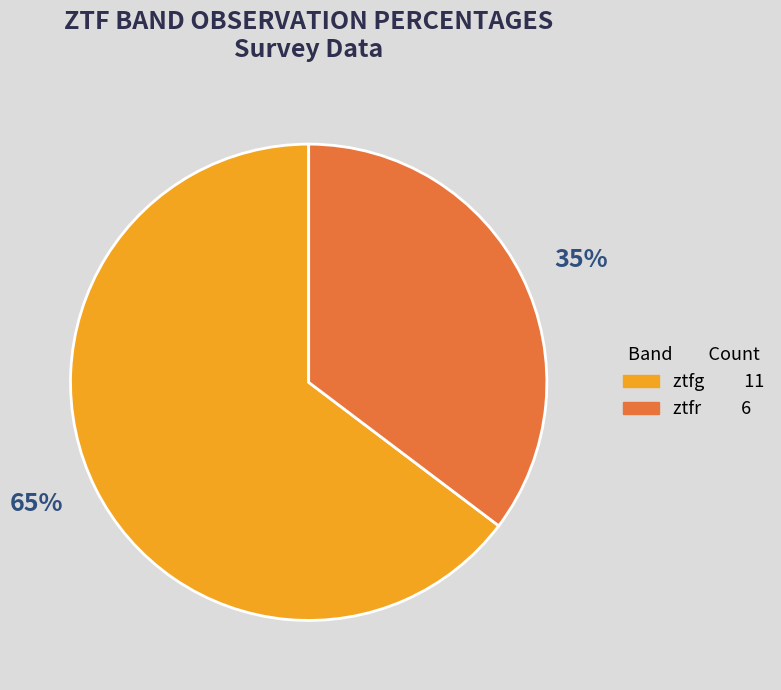

To the nearest percent, what is the average slice percentage?

50%